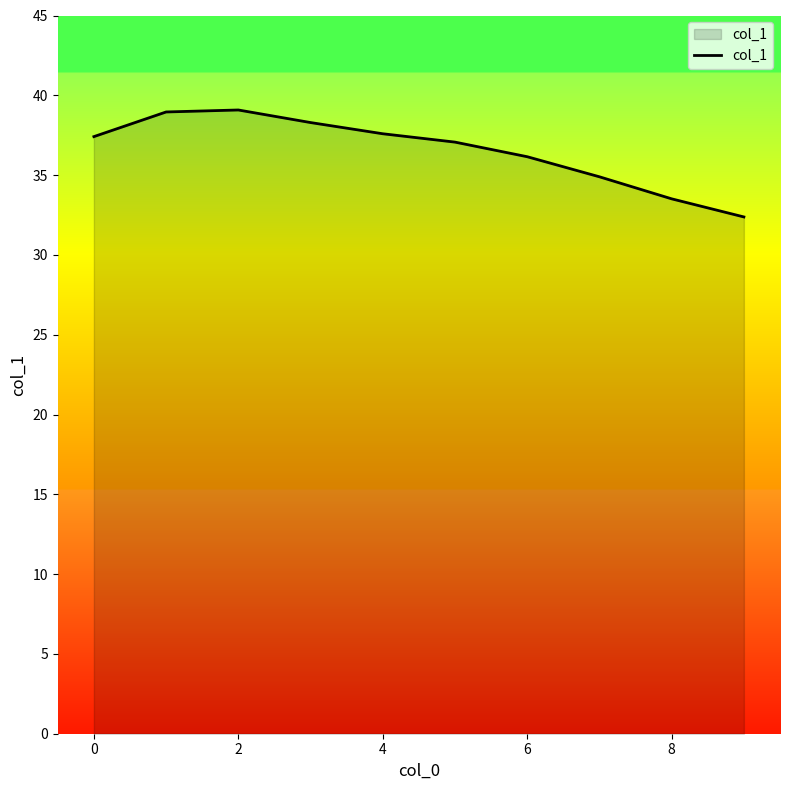

What is the greatest value displayed?

39.1